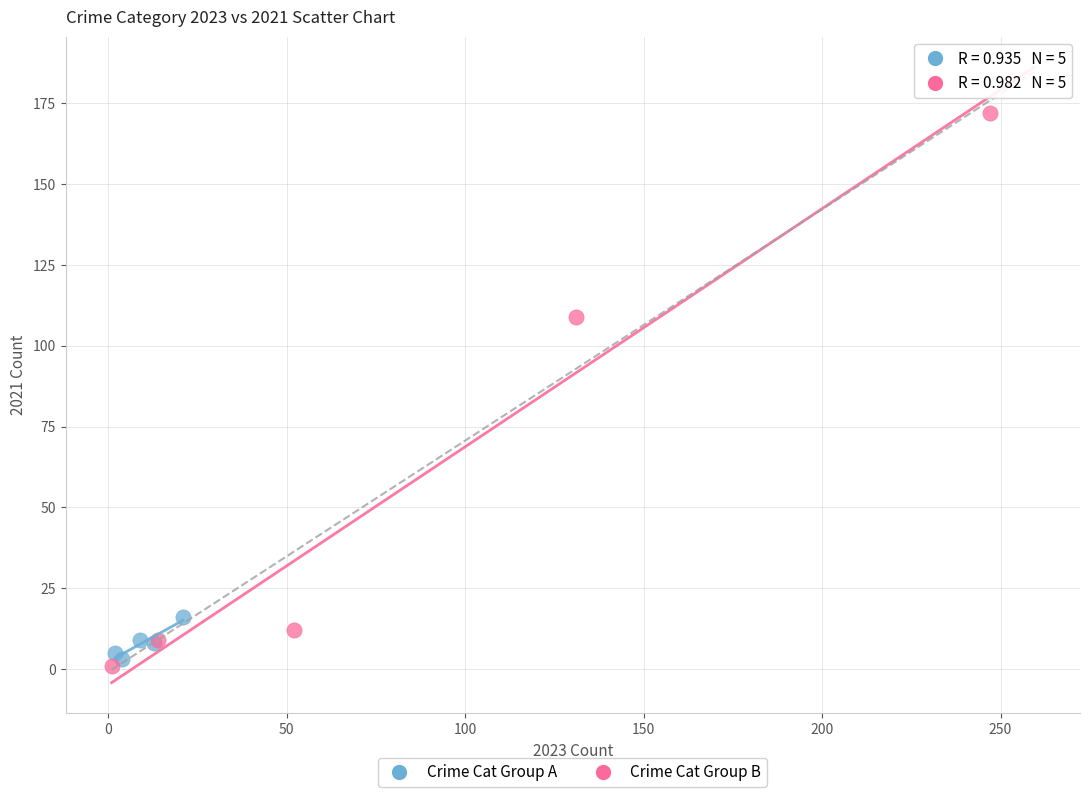

Which series has the widest spread of Y values?

Crime Cat Group B